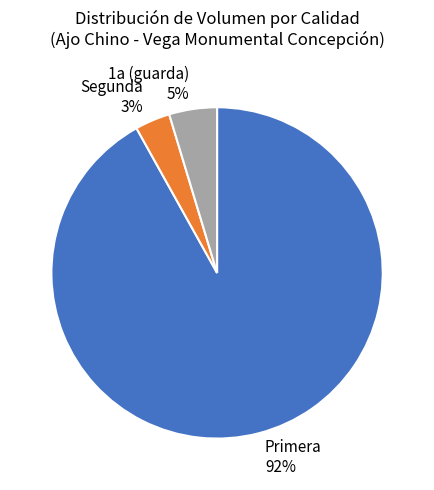

How many segments does this pie chart have?

3